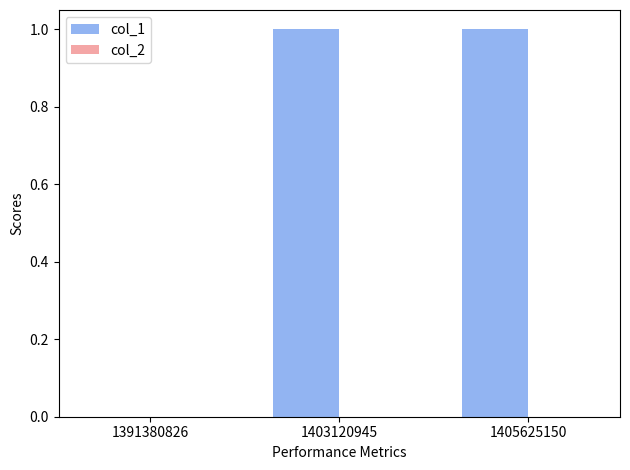

Which has a higher value, 1391380826 or 1403120945?

1403120945